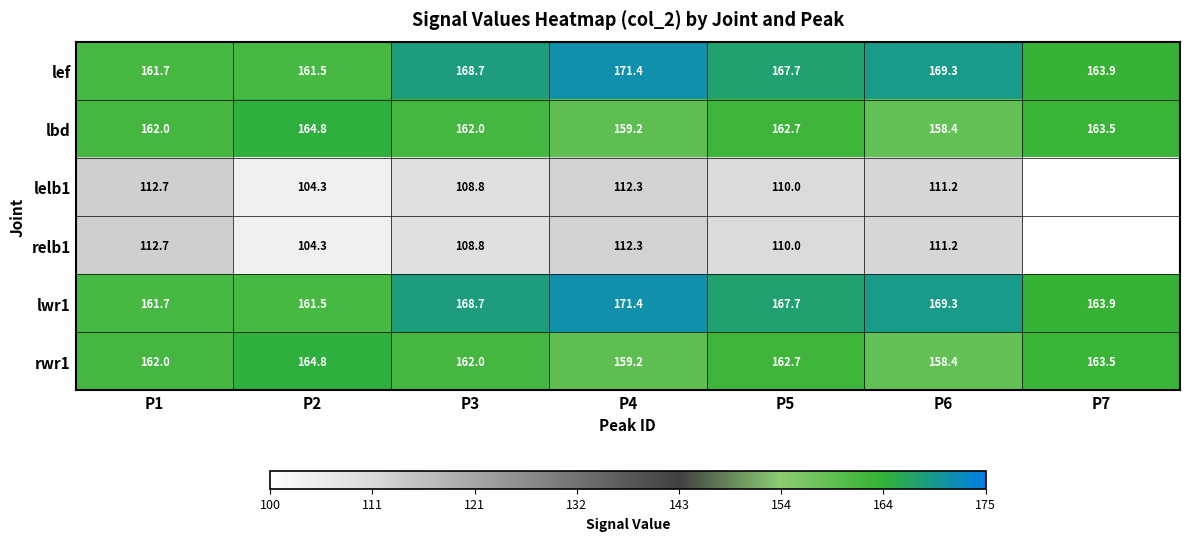

What is the minimum value for lwr1?

161.5